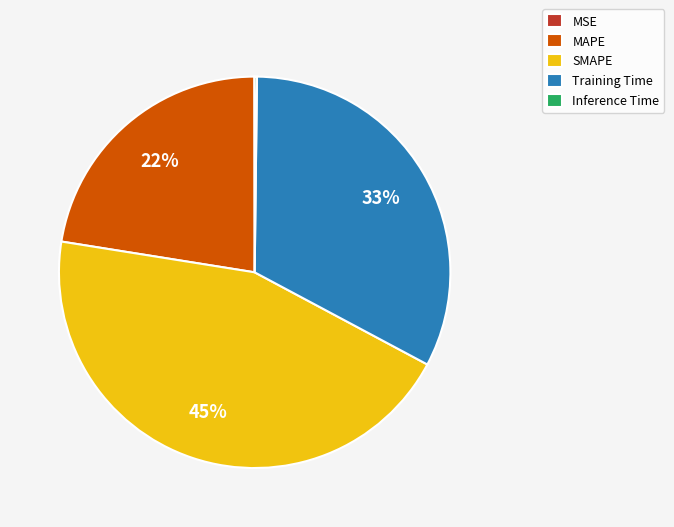

To the nearest percent, what is the difference between the largest and smallest slice percentages?

45%